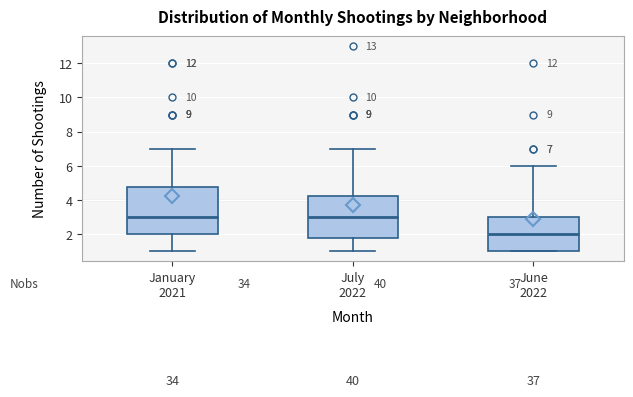

Which box is the tallest, from its lower edge to its upper edge?

January 2021